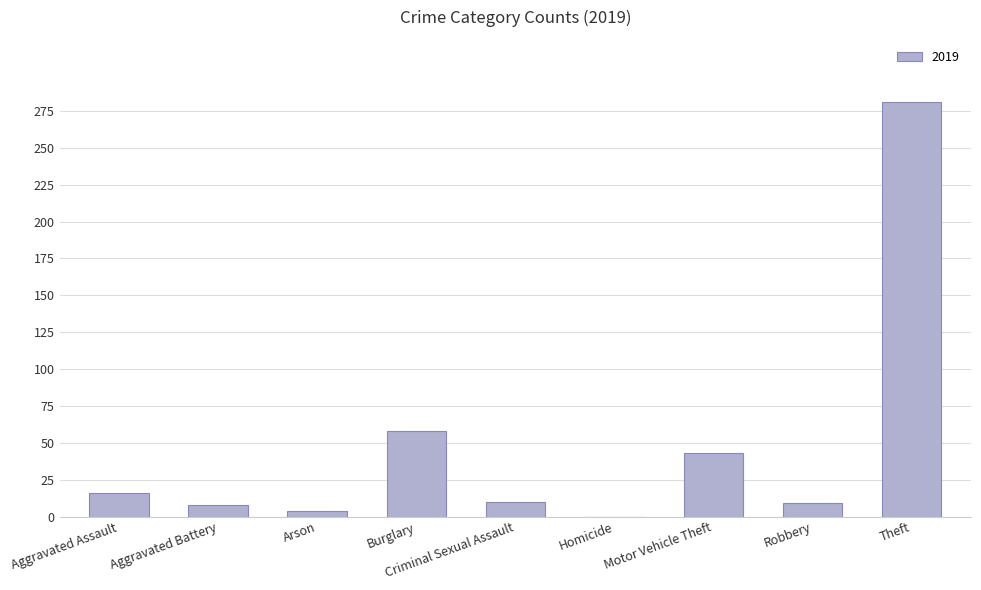

What is the maximum value shown in the chart?

281